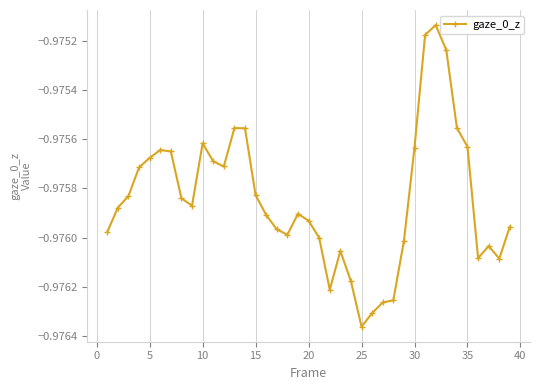

True or false: the data has more than 0 interior local peaks.

True